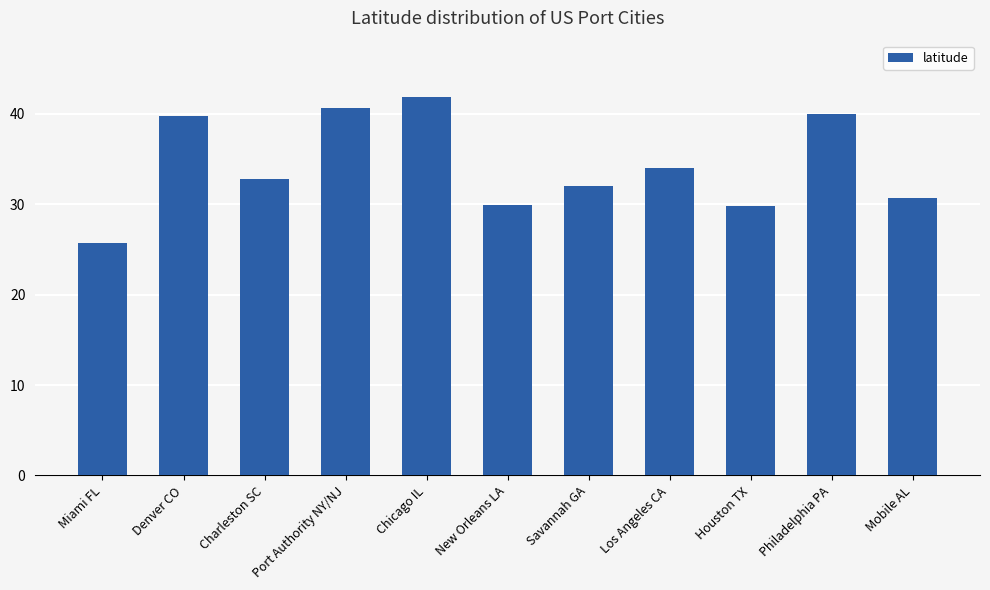

What is the value of the 3rd bar from the left?

32.8